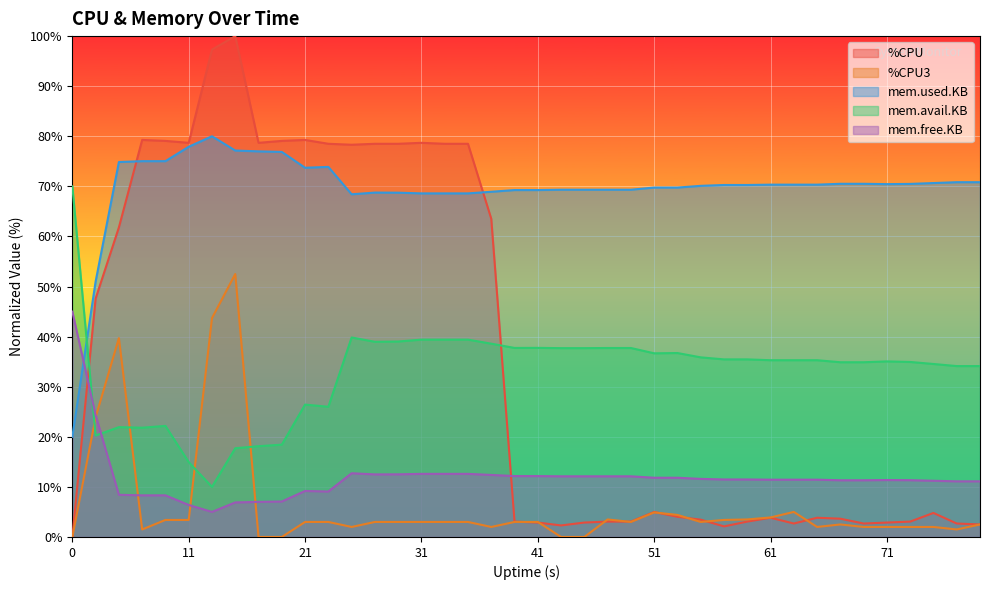

What is the difference between the maximum and minimum values in the %CPU3 series?

52.5